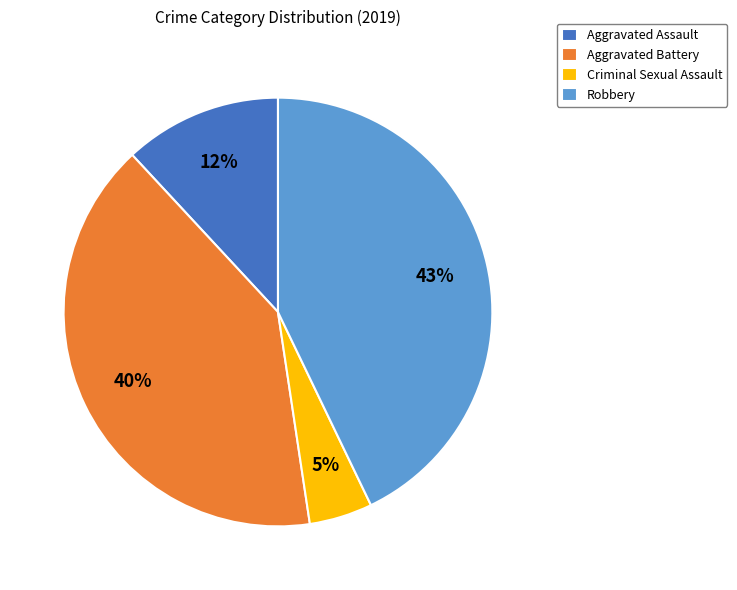

To the nearest percent, what percentage of the pie is Aggravated Battery?

40%